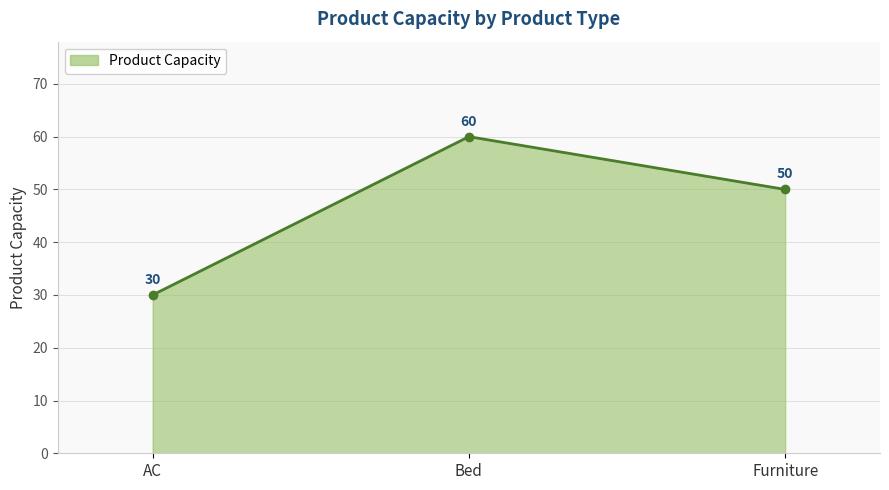

Rank the categories by value from lowest to highest.

AC, Furniture, Bed